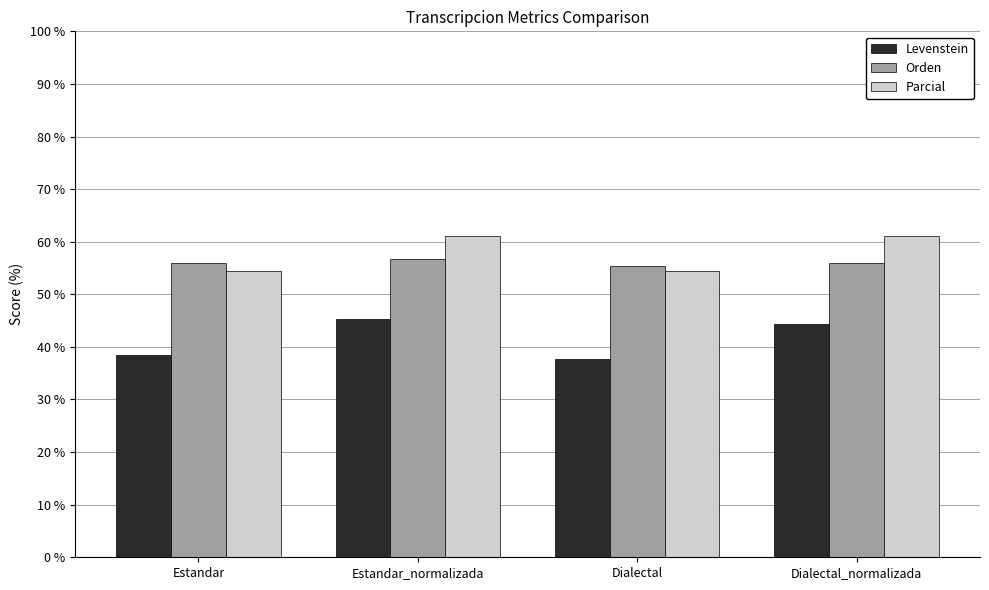

How many distinct data groups are displayed?

3